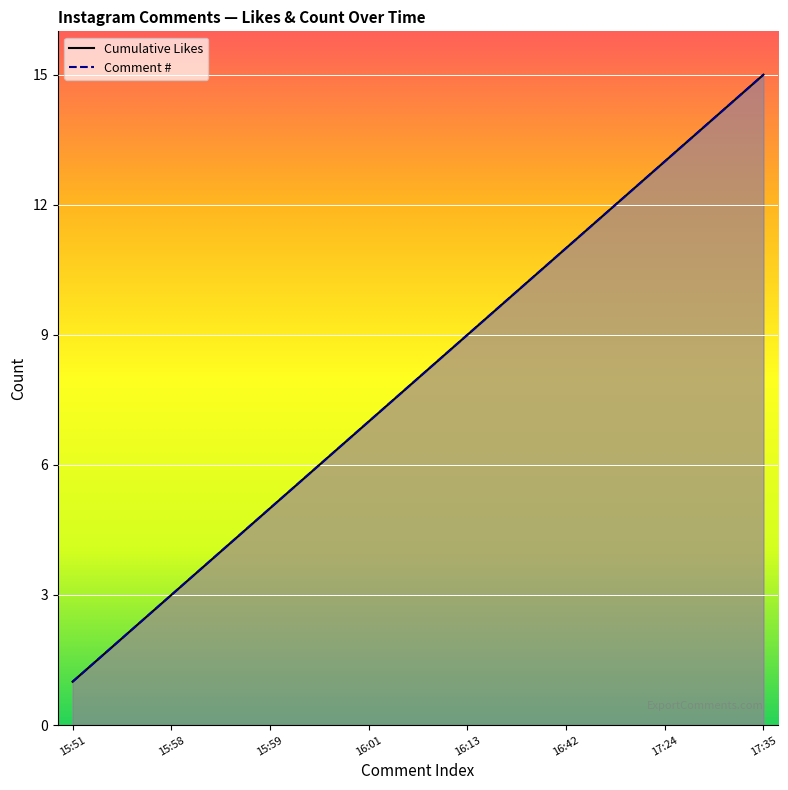

What is the label of the 1st point from the left?

15:51